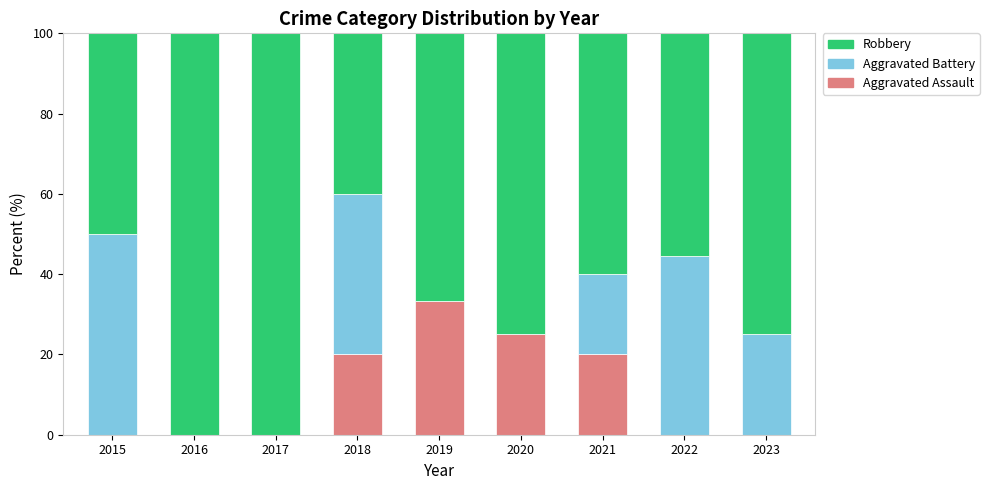

True or false: Aggravated Assault has a value of 33.3 at 2019.

True